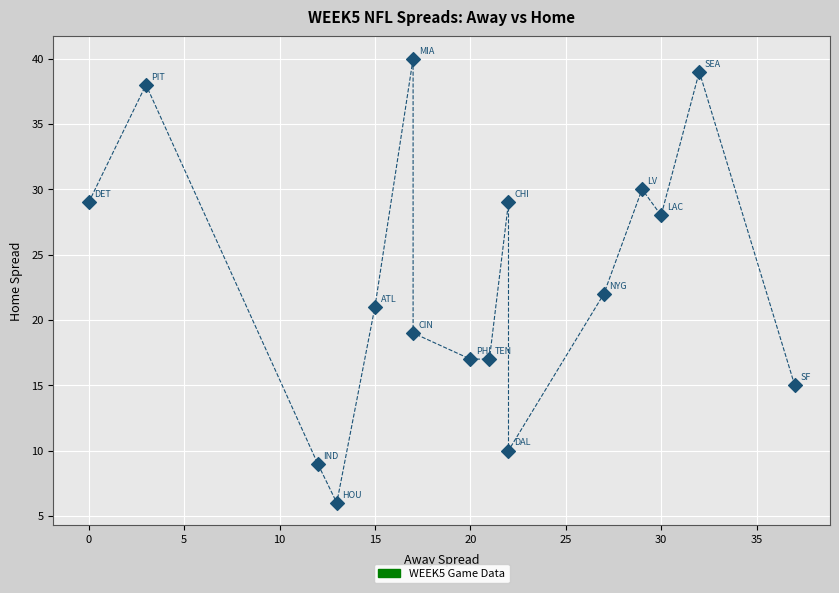

What Y value in the scatter plot is closest to 23?

22